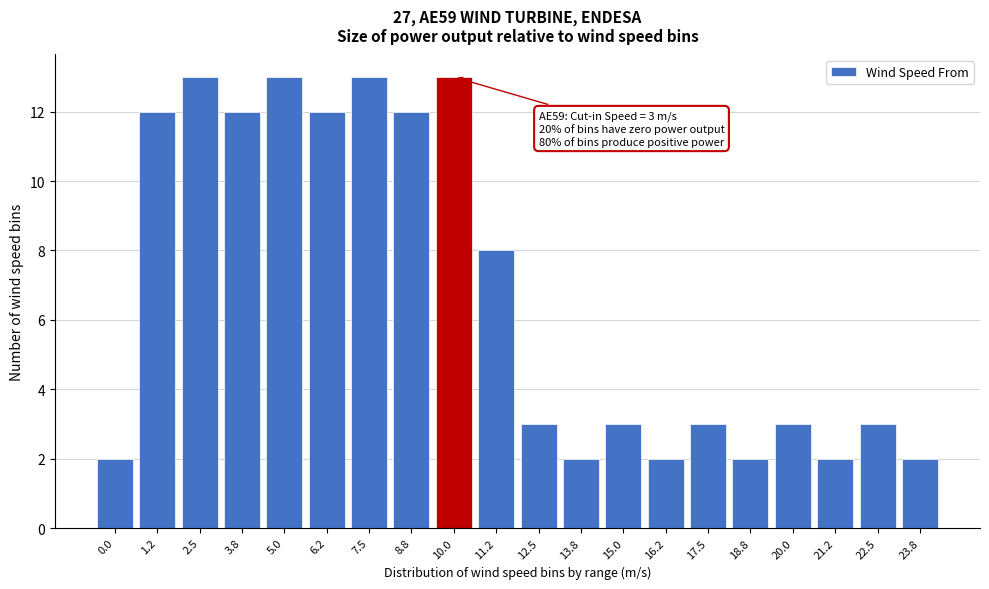

Reading right to left, extract all data points from this chart.

2	3	2	3	2	3	2	3	2	3	8	13	12	13	12	13	12	13	12	2